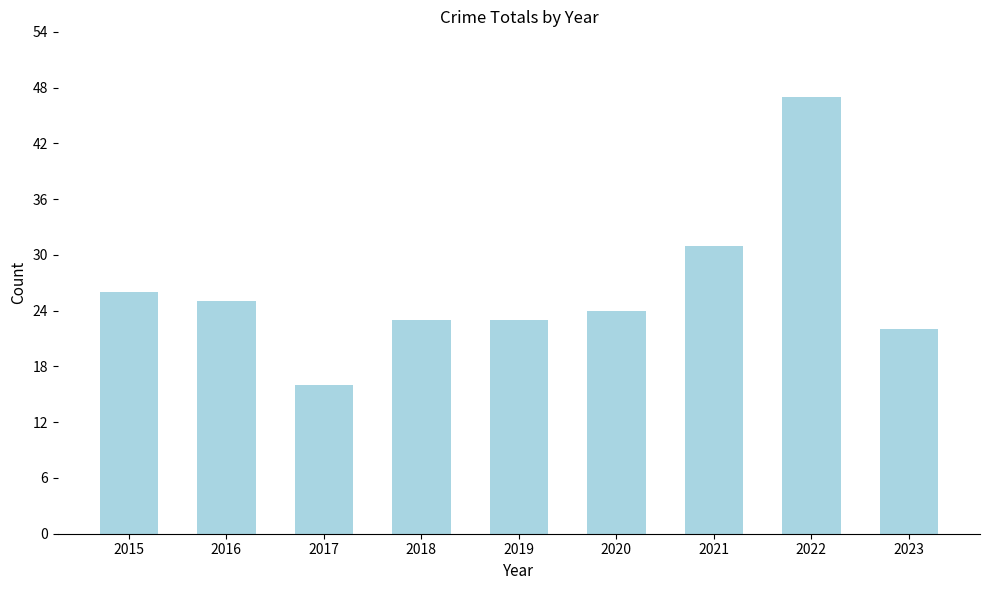

Reading right to left, extract all data points from this chart.

22	47	31	24	23	23	16	25	26